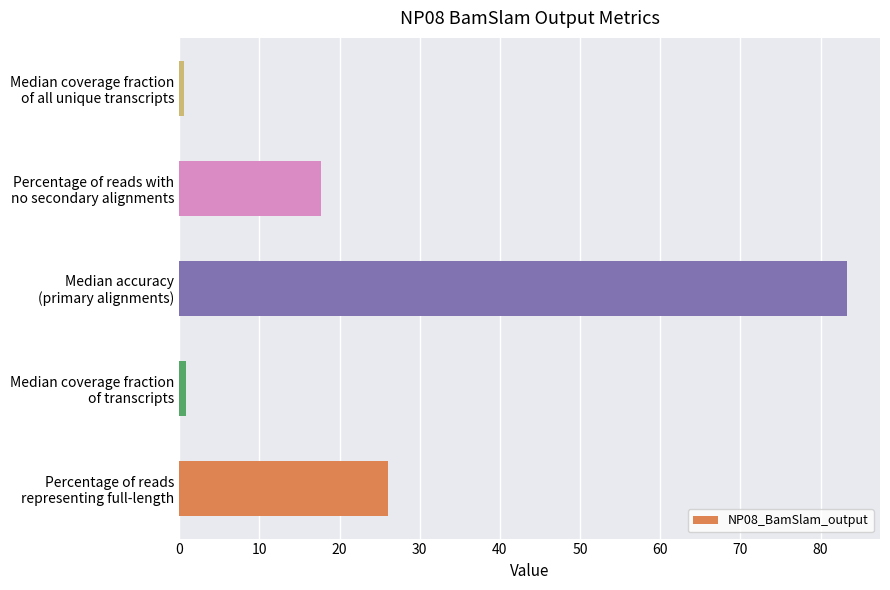

What is the greatest value displayed?

83.3